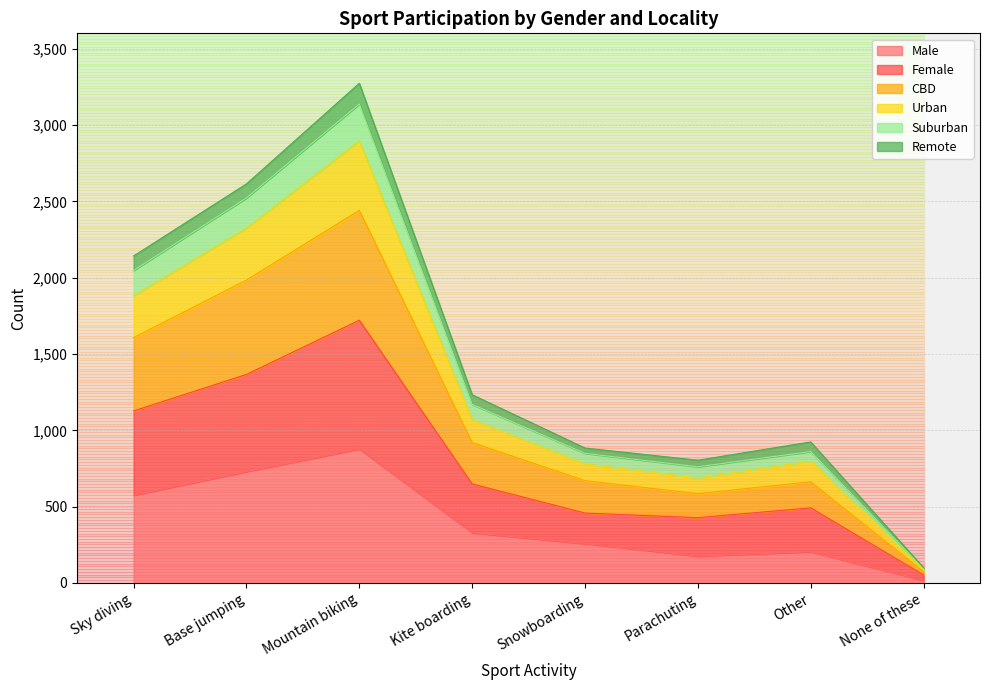

What is the total value across all series at None of these?

100